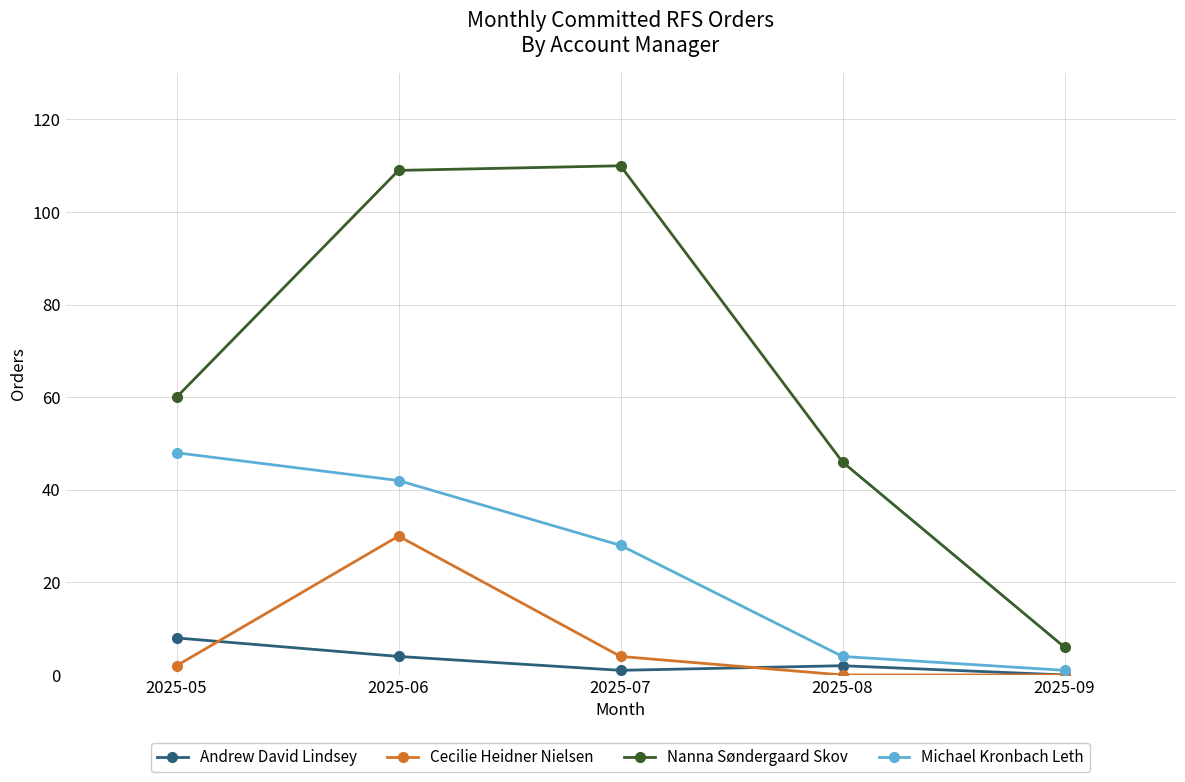

What is the sum of the Andrew David Lindsey values at 2025-07 and 2025-09?

1